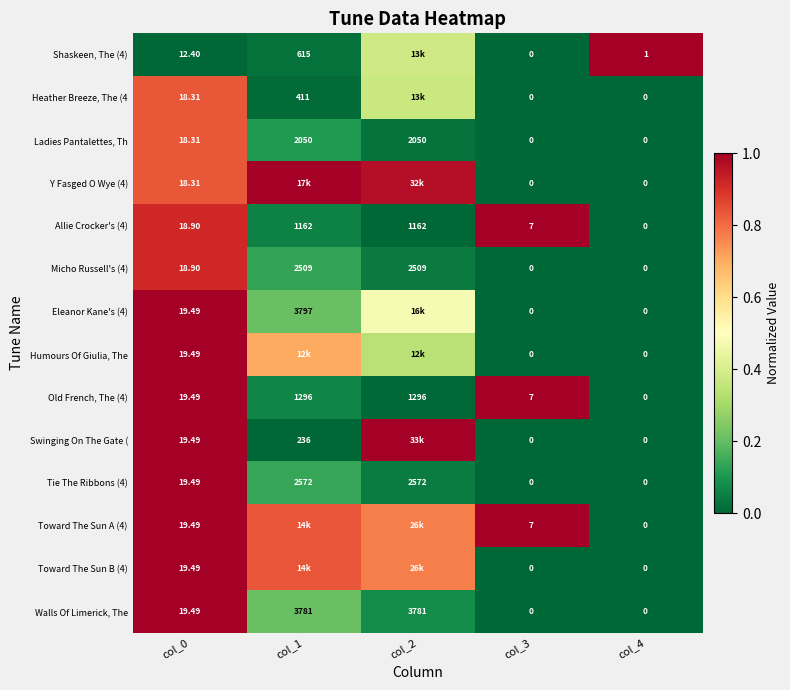

Is the value of Old French, The (4) at col_2 greater than the value of Heather Breeze, The (4 at col_1?

Yes